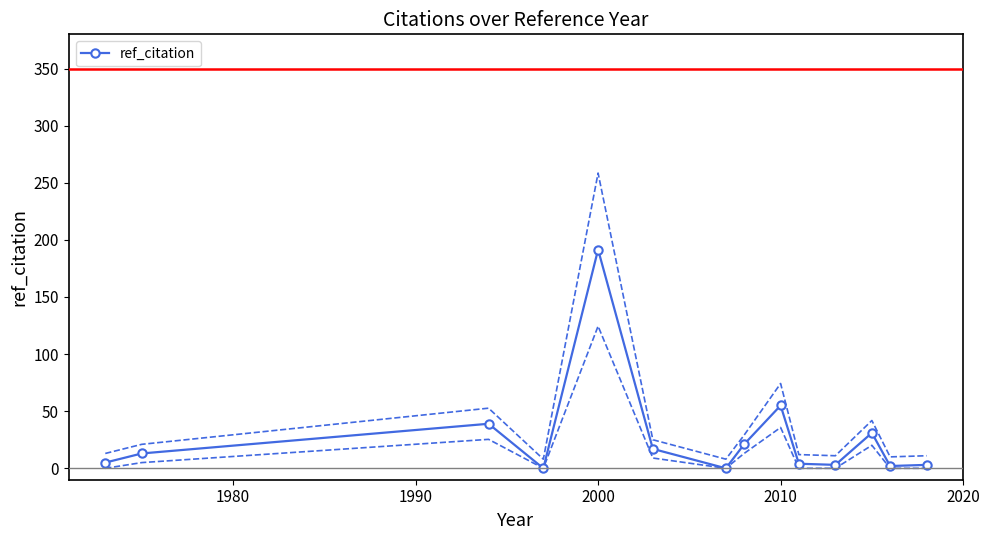

The ref_citation series shows 55.0 at 2010. True or false?

True